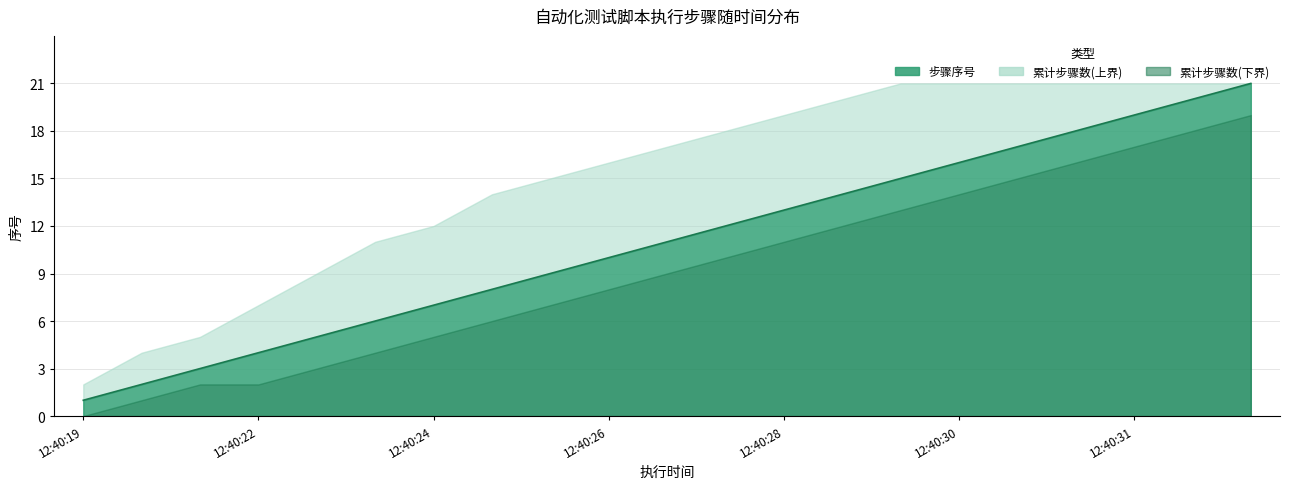

What are all the series names shown in the legend?

步骤序号, 累计步骤数(上界), 累计步骤数(下界)